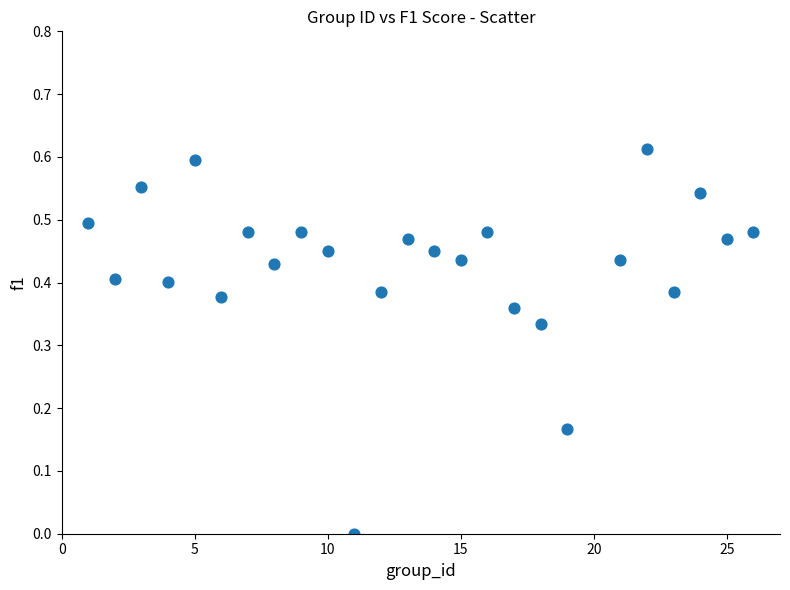

What is the range of X values (max minus min)?

25.0